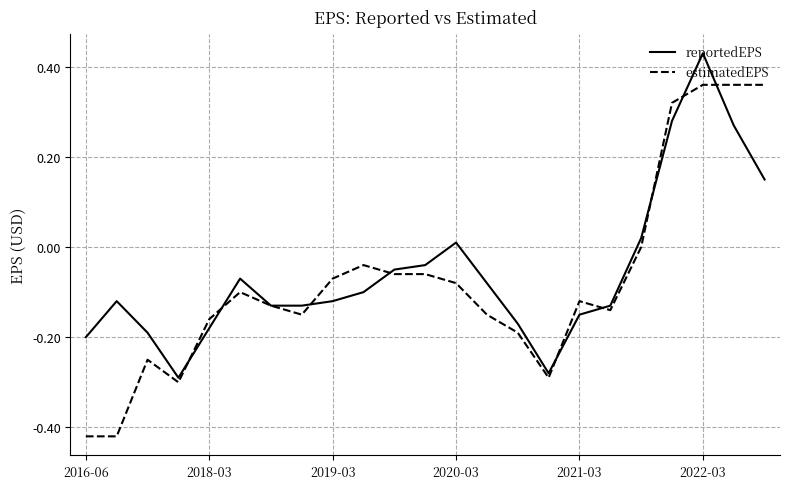

Rank the series by their maximum value, from highest to lowest.

reportedEPS, estimatedEPS